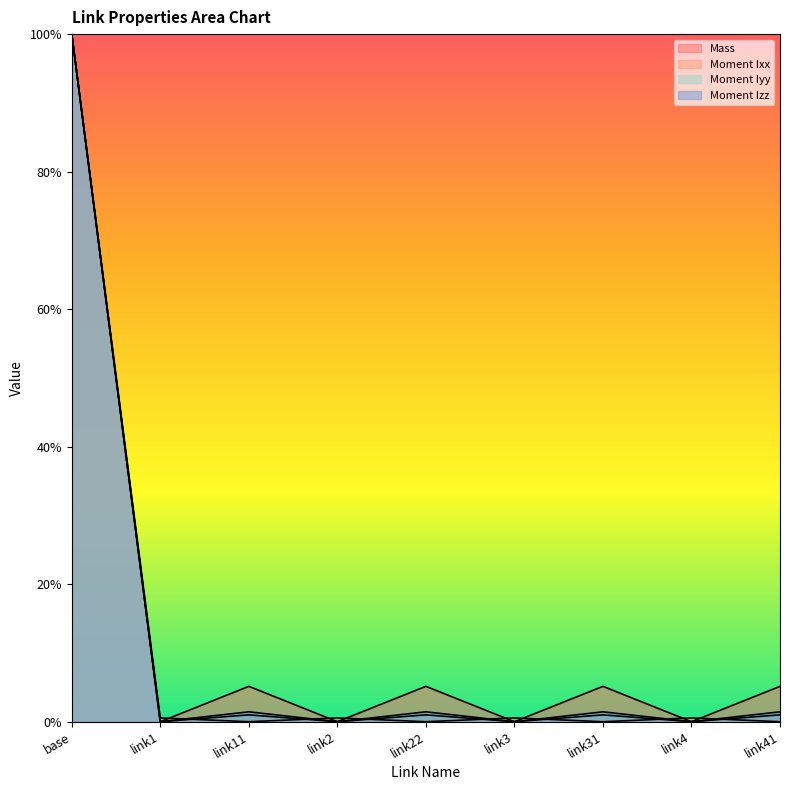

What is the value of the Moment Ixx point at the 1st from the left?

1.0